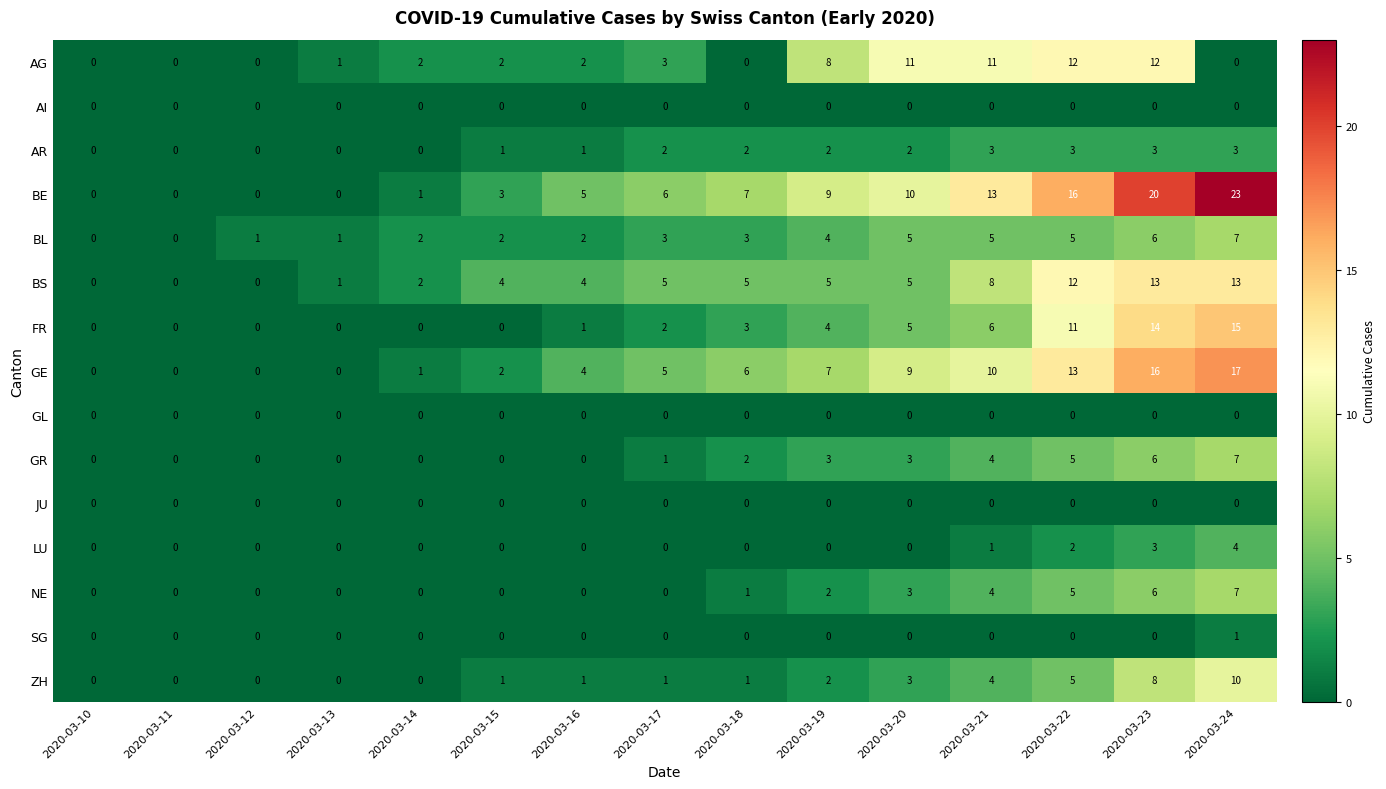

What is the maximum value shown in the chart?

23